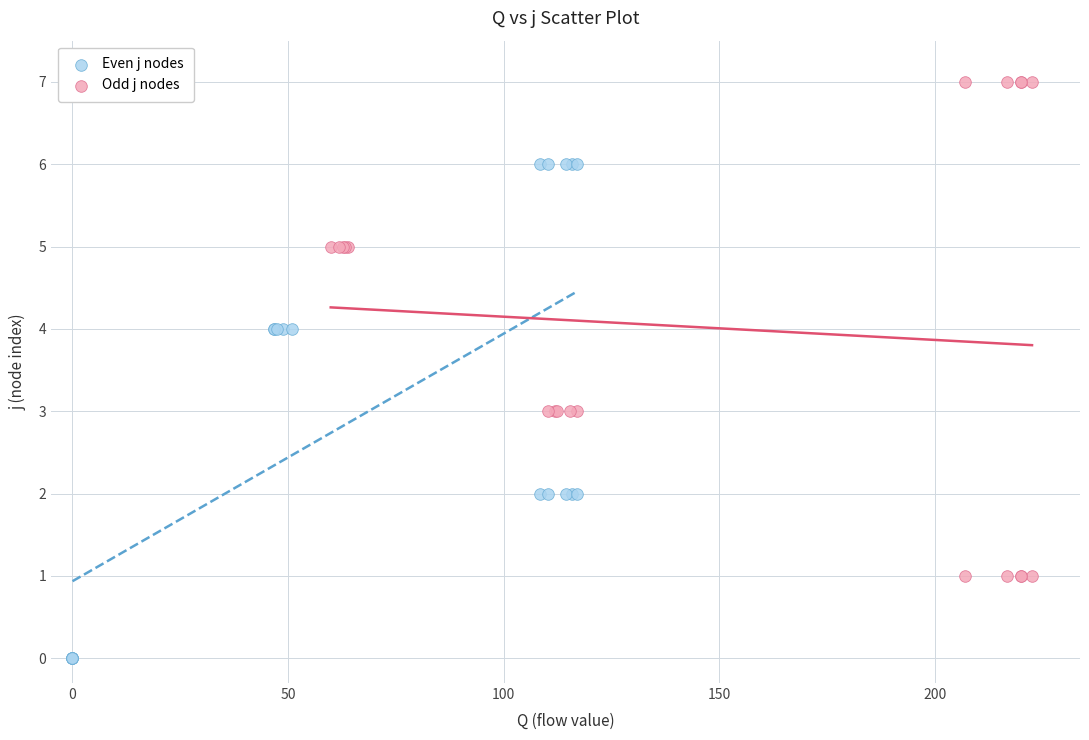

Which series contains the highest Y value?

Odd j nodes